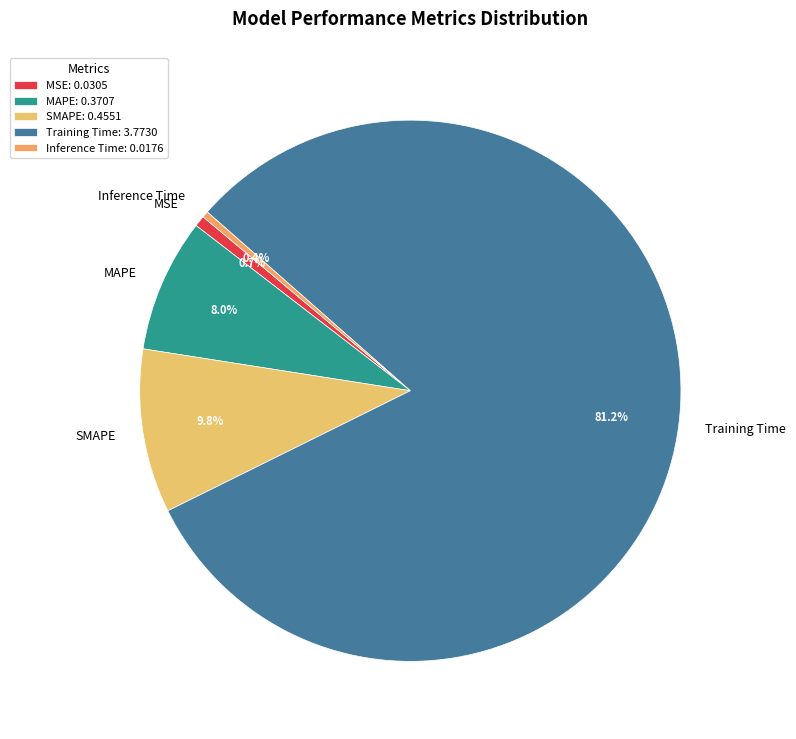

Which has a higher value, Inference Time or Training Time?

Training Time